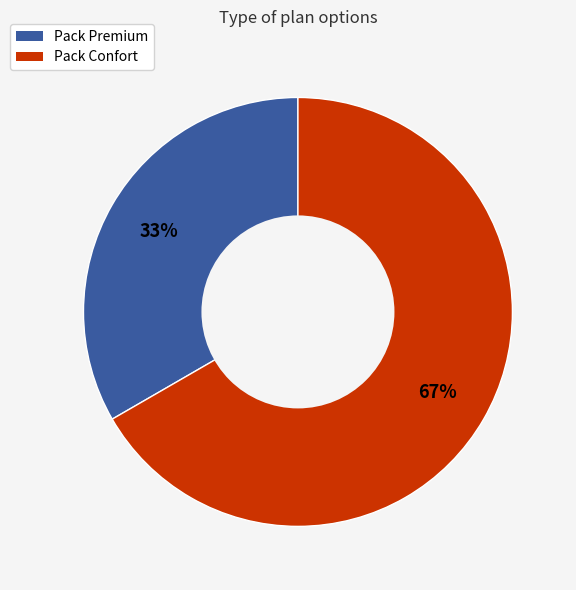

What percentage is the Pack Premium slice, to the nearest percent?

33%